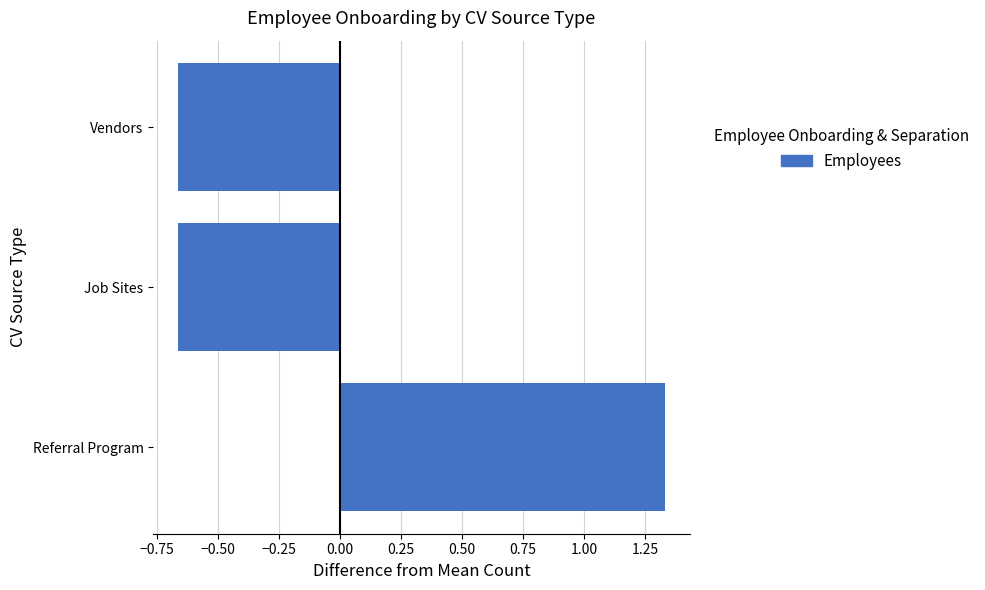

Count the number of categories in the chart.

3